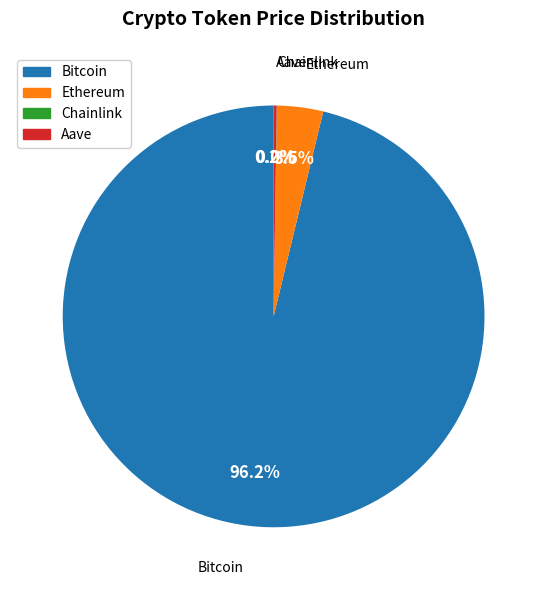

Does Bitcoin represent more than half of the total?

Yes